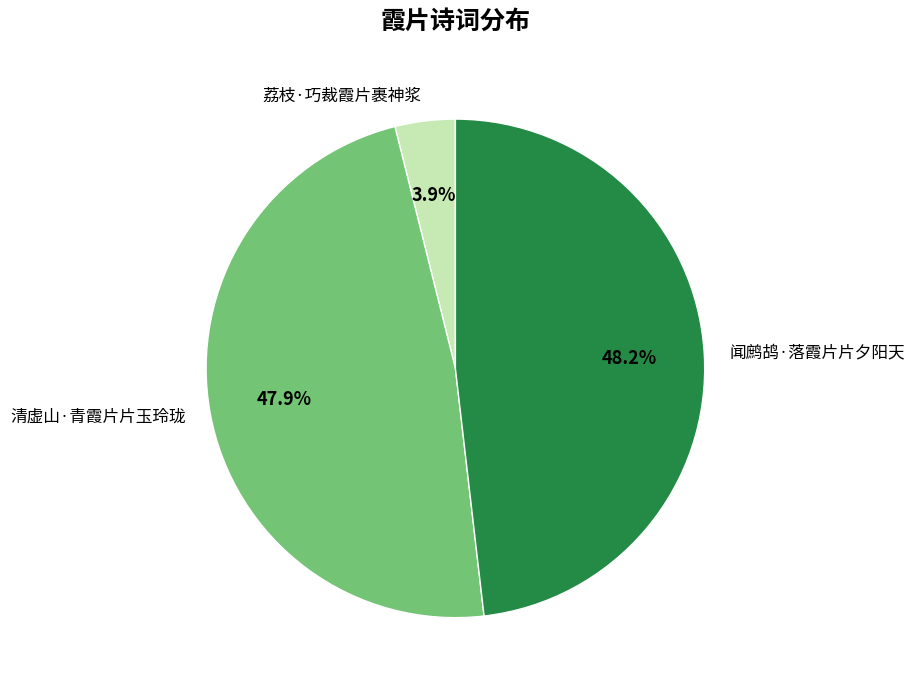

To the nearest percent, what percentage of the pie is 荔枝·巧裁霞片裹神浆?

4%